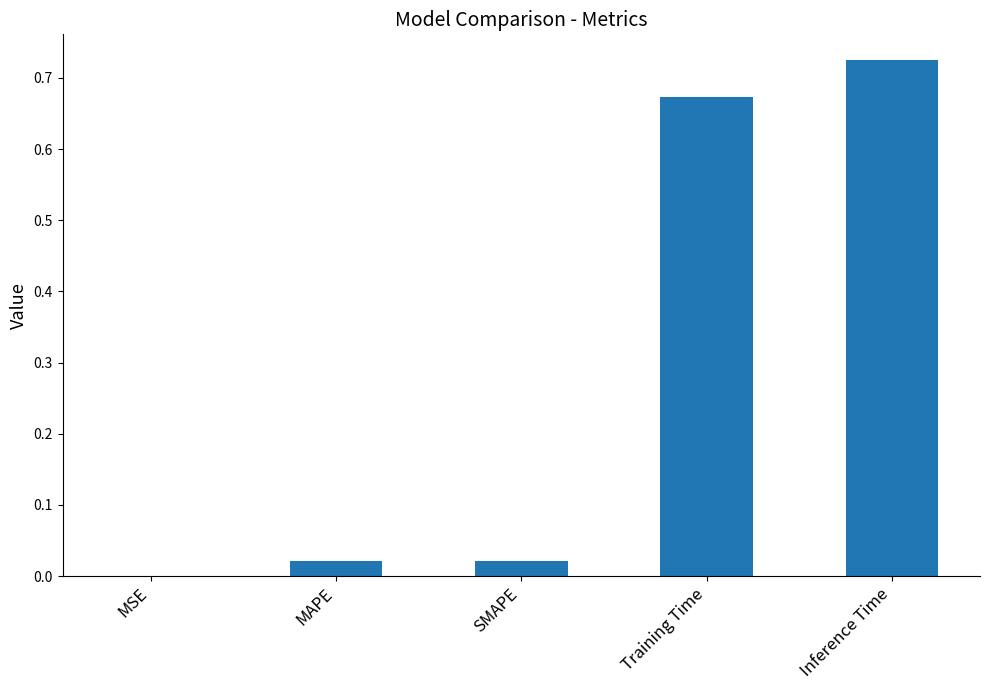

What is the change in value from Training Time to Inference Time?

+0.1